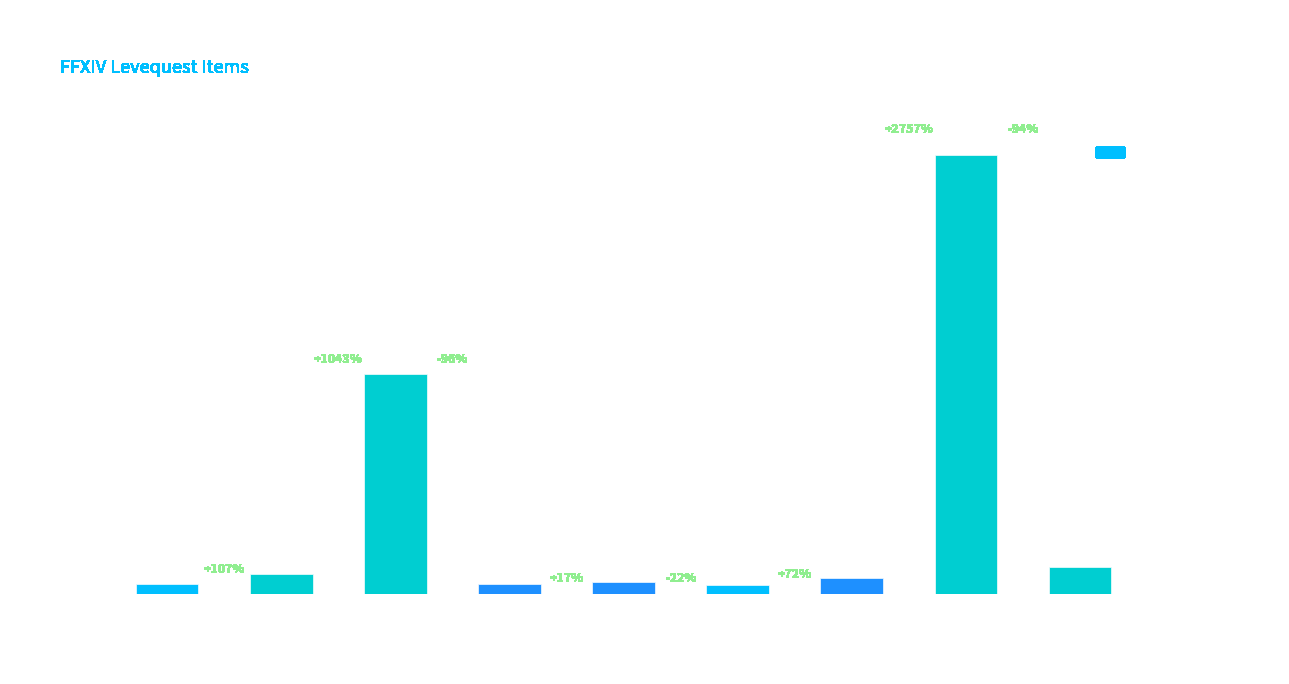

How many categories are shown in the chart?

10